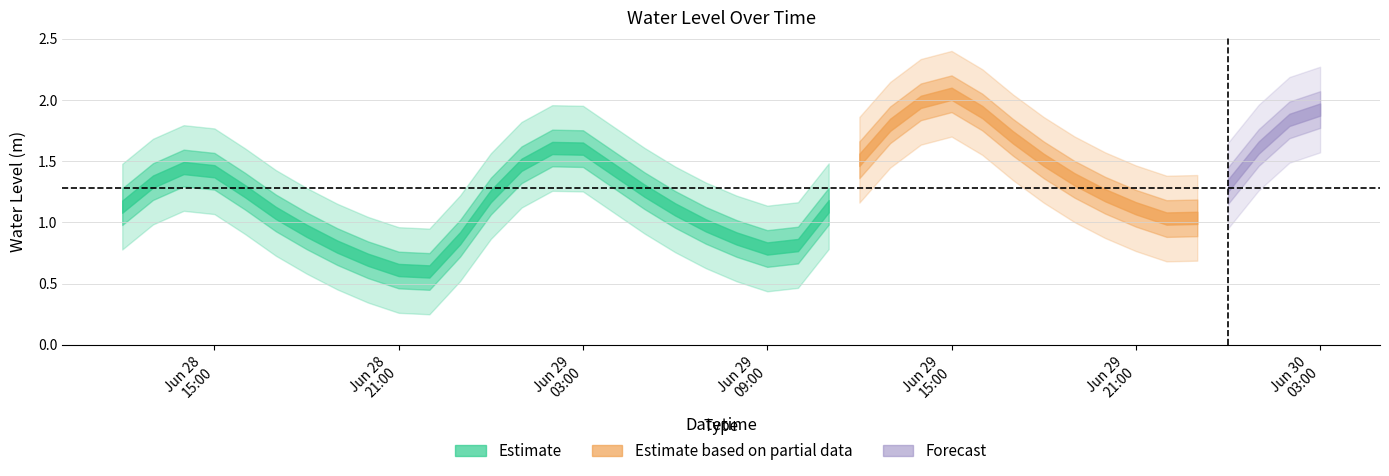

What is the value of the 26th point from the left?

1.8